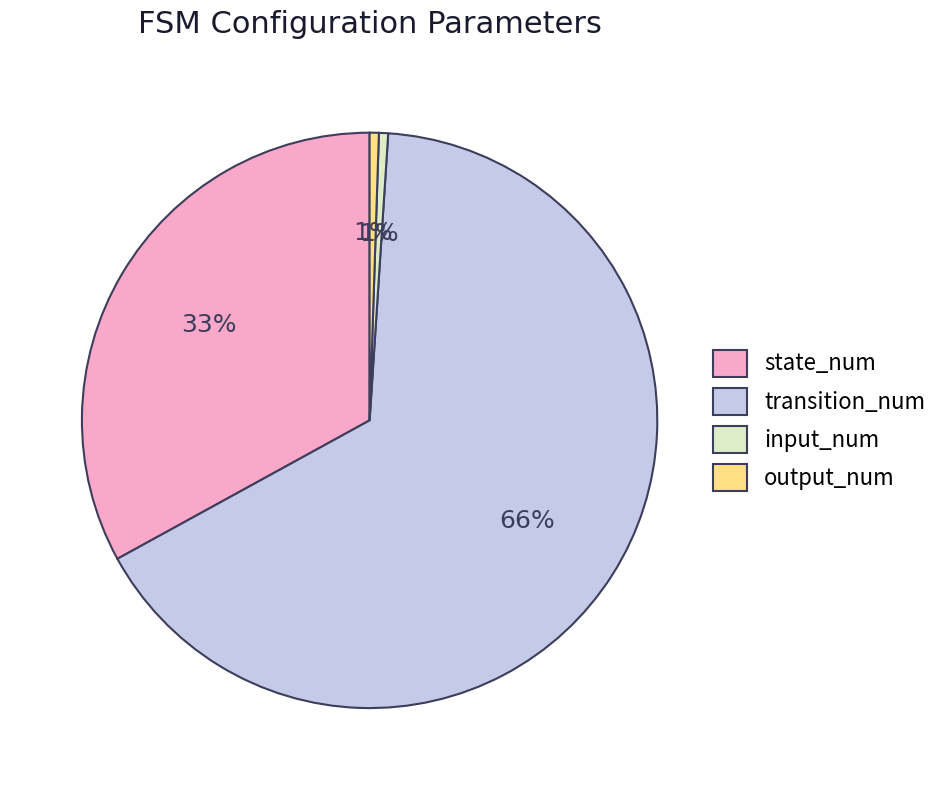

How many segments does this pie chart have?

4